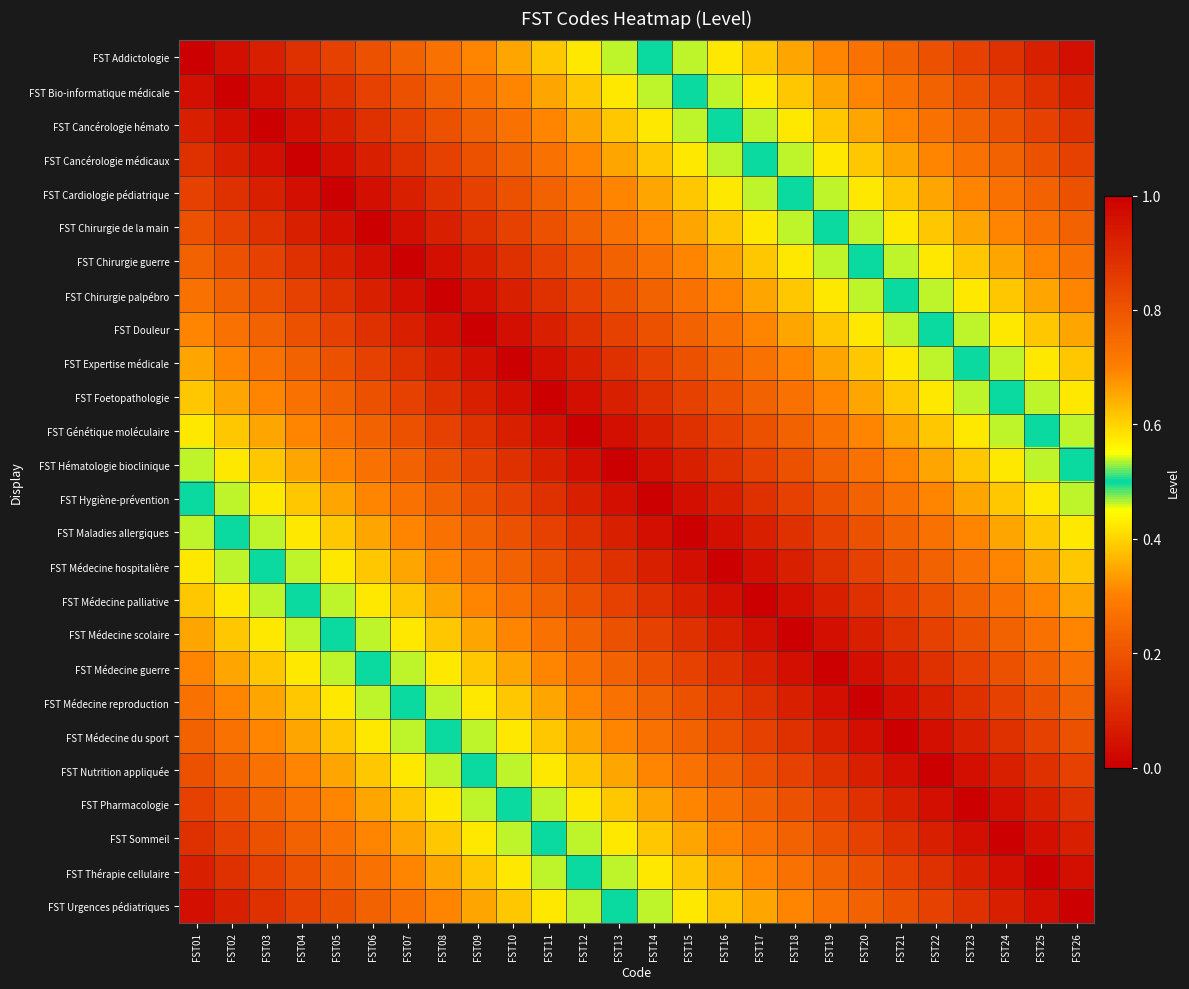

Reading left to right, transcribe all the data shown in this chart.

FST Addictologie: FST01=1.0	FST02=1.0	FST03=0.9	FST04=0.9	FST05=0.8	FST06=0.8	FST07=0.8	FST08=0.7	FST09=0.7	FST10=0.7	FST11=0.6	FST12=0.6	FST13=0.5	FST14=0.5	FST15=0.5	FST16=0.4	FST17=0.4	FST18=0.3	FST19=0.3	FST20=0.3	FST21=0.2	FST22=0.2	FST23=0.2	FST24=0.1	FST25=0.1	FST26=0.0
FST Bio-informatique médicale: FST01=1.0	FST02=1.0	FST03=1.0	FST04=0.9	FST05=0.9	FST06=0.8	FST07=0.8	FST08=0.8	FST09=0.7	FST10=0.7	FST11=0.7	FST12=0.6	FST13=0.6	FST14=0.5	FST15=0.5	FST16=0.5	FST17=0.4	FST18=0.4	FST19=0.3	FST20=0.3	FST21=0.3	FST22=0.2	FST23=0.2	FST24=0.2	FST25=0.1	FST26=0.1
FST Cancérologie hémato: FST01=0.9	FST02=1.0	FST03=1.0	FST04=1.0	FST05=0.9	FST06=0.9	FST07=0.8	FST08=0.8	FST09=0.8	FST10=0.7	FST11=0.7	FST12=0.7	FST13=0.6	FST14=0.6	FST15=0.5	FST16=0.5	FST17=0.5	FST18=0.4	FST19=0.4	FST20=0.3	FST21=0.3	FST22=0.3	FST23=0.2	FST24=0.2	FST25=0.2	FST26=0.1
FST Cancérologie médicaux: FST01=0.9	FST02=0.9	FST03=1.0	FST04=1.0	FST05=1.0	FST06=0.9	FST07=0.9	FST08=0.8	FST09=0.8	FST10=0.8	FST11=0.7	FST12=0.7	FST13=0.7	FST14=0.6	FST15=0.6	FST16=0.5	FST17=0.5	FST18=0.5	FST19=0.4	FST20=0.4	FST21=0.3	FST22=0.3	FST23=0.3	FST24=0.2	FST25=0.2	FST26=0.2
FST Cardiologie pédiatrique: FST01=0.8	FST02=0.9	FST03=0.9	FST04=1.0	FST05=1.0	FST06=1.0	FST07=0.9	FST08=0.9	FST09=0.8	FST10=0.8	FST11=0.8	FST12=0.7	FST13=0.7	FST14=0.7	FST15=0.6	FST16=0.6	FST17=0.5	FST18=0.5	FST19=0.5	FST20=0.4	FST21=0.4	FST22=0.3	FST23=0.3	FST24=0.3	FST25=0.2	FST26=0.2
FST Chirurgie de la main: FST01=0.8	FST02=0.8	FST03=0.9	FST04=0.9	FST05=1.0	FST06=1.0	FST07=1.0	FST08=0.9	FST09=0.9	FST10=0.8	FST11=0.8	FST12=0.8	FST13=0.7	FST14=0.7	FST15=0.7	FST16=0.6	FST17=0.6	FST18=0.5	FST19=0.5	FST20=0.5	FST21=0.4	FST22=0.4	FST23=0.3	FST24=0.3	FST25=0.3	FST26=0.2
FST Chirurgie guerre: FST01=0.8	FST02=0.8	FST03=0.8	FST04=0.9	FST05=0.9	FST06=1.0	FST07=1.0	FST08=1.0	FST09=0.9	FST10=0.9	FST11=0.8	FST12=0.8	FST13=0.8	FST14=0.7	FST15=0.7	FST16=0.7	FST17=0.6	FST18=0.6	FST19=0.5	FST20=0.5	FST21=0.5	FST22=0.4	FST23=0.4	FST24=0.3	FST25=0.3	FST26=0.3
FST Chirurgie palpébro: FST01=0.7	FST02=0.8	FST03=0.8	FST04=0.8	FST05=0.9	FST06=0.9	FST07=1.0	FST08=1.0	FST09=1.0	FST10=0.9	FST11=0.9	FST12=0.8	FST13=0.8	FST14=0.8	FST15=0.7	FST16=0.7	FST17=0.7	FST18=0.6	FST19=0.6	FST20=0.5	FST21=0.5	FST22=0.5	FST23=0.4	FST24=0.4	FST25=0.3	FST26=0.3
FST Douleur: FST01=0.7	FST02=0.7	FST03=0.8	FST04=0.8	FST05=0.8	FST06=0.9	FST07=0.9	FST08=1.0	FST09=1.0	FST10=1.0	FST11=0.9	FST12=0.9	FST13=0.8	FST14=0.8	FST15=0.8	FST16=0.7	FST17=0.7	FST18=0.7	FST19=0.6	FST20=0.6	FST21=0.5	FST22=0.5	FST23=0.5	FST24=0.4	FST25=0.4	FST26=0.3
FST Expertise médicale: FST01=0.7	FST02=0.7	FST03=0.7	FST04=0.8	FST05=0.8	FST06=0.8	FST07=0.9	FST08=0.9	FST09=1.0	FST10=1.0	FST11=1.0	FST12=0.9	FST13=0.9	FST14=0.8	FST15=0.8	FST16=0.8	FST17=0.7	FST18=0.7	FST19=0.7	FST20=0.6	FST21=0.6	FST22=0.5	FST23=0.5	FST24=0.5	FST25=0.4	FST26=0.4
FST Foetopathologie: FST01=0.6	FST02=0.7	FST03=0.7	FST04=0.7	FST05=0.8	FST06=0.8	FST07=0.8	FST08=0.9	FST09=0.9	FST10=1.0	FST11=1.0	FST12=1.0	FST13=0.9	FST14=0.9	FST15=0.8	FST16=0.8	FST17=0.8	FST18=0.7	FST19=0.7	FST20=0.7	FST21=0.6	FST22=0.6	FST23=0.5	FST24=0.5	FST25=0.5	FST26=0.4
FST Génétique moléculaire: FST01=0.6	FST02=0.6	FST03=0.7	FST04=0.7	FST05=0.7	FST06=0.8	FST07=0.8	FST08=0.8	FST09=0.9	FST10=0.9	FST11=1.0	FST12=1.0	FST13=1.0	FST14=0.9	FST15=0.9	FST16=0.8	FST17=0.8	FST18=0.8	FST19=0.7	FST20=0.7	FST21=0.7	FST22=0.6	FST23=0.6	FST24=0.5	FST25=0.5	FST26=0.5
FST Hématologie bioclinique: FST01=0.5	FST02=0.6	FST03=0.6	FST04=0.7	FST05=0.7	FST06=0.7	FST07=0.8	FST08=0.8	FST09=0.8	FST10=0.9	FST11=0.9	FST12=1.0	FST13=1.0	FST14=1.0	FST15=0.9	FST16=0.9	FST17=0.8	FST18=0.8	FST19=0.8	FST20=0.7	FST21=0.7	FST22=0.7	FST23=0.6	FST24=0.6	FST25=0.5	FST26=0.5
FST Hygiène-prévention: FST01=0.5	FST02=0.5	FST03=0.6	FST04=0.6	FST05=0.7	FST06=0.7	FST07=0.7	FST08=0.8	FST09=0.8	FST10=0.8	FST11=0.9	FST12=0.9	FST13=1.0	FST14=1.0	FST15=1.0	FST16=0.9	FST17=0.9	FST18=0.8	FST19=0.8	FST20=0.8	FST21=0.7	FST22=0.7	FST23=0.7	FST24=0.6	FST25=0.6	FST26=0.5
FST Maladies allergiques: FST01=0.5	FST02=0.5	FST03=0.5	FST04=0.6	FST05=0.6	FST06=0.7	FST07=0.7	FST08=0.7	FST09=0.8	FST10=0.8	FST11=0.8	FST12=0.9	FST13=0.9	FST14=1.0	FST15=1.0	FST16=1.0	FST17=0.9	FST18=0.9	FST19=0.8	FST20=0.8	FST21=0.8	FST22=0.7	FST23=0.7	FST24=0.7	FST25=0.6	FST26=0.6
FST Médecine hospitalière: FST01=0.4	FST02=0.5	FST03=0.5	FST04=0.5	FST05=0.6	FST06=0.6	FST07=0.7	FST08=0.7	FST09=0.7	FST10=0.8	FST11=0.8	FST12=0.8	FST13=0.9	FST14=0.9	FST15=1.0	FST16=1.0	FST17=1.0	FST18=0.9	FST19=0.9	FST20=0.8	FST21=0.8	FST22=0.8	FST23=0.7	FST24=0.7	FST25=0.7	FST26=0.6
FST Médecine palliative: FST01=0.4	FST02=0.4	FST03=0.5	FST04=0.5	FST05=0.5	FST06=0.6	FST07=0.6	FST08=0.7	FST09=0.7	FST10=0.7	FST11=0.8	FST12=0.8	FST13=0.8	FST14=0.9	FST15=0.9	FST16=1.0	FST17=1.0	FST18=1.0	FST19=0.9	FST20=0.9	FST21=0.8	FST22=0.8	FST23=0.8	FST24=0.7	FST25=0.7	FST26=0.7
FST Médecine scolaire: FST01=0.3	FST02=0.4	FST03=0.4	FST04=0.5	FST05=0.5	FST06=0.5	FST07=0.6	FST08=0.6	FST09=0.7	FST10=0.7	FST11=0.7	FST12=0.8	FST13=0.8	FST14=0.8	FST15=0.9	FST16=0.9	FST17=1.0	FST18=1.0	FST19=1.0	FST20=0.9	FST21=0.9	FST22=0.8	FST23=0.8	FST24=0.8	FST25=0.7	FST26=0.7
FST Médecine guerre: FST01=0.3	FST02=0.3	FST03=0.4	FST04=0.4	FST05=0.5	FST06=0.5	FST07=0.5	FST08=0.6	FST09=0.6	FST10=0.7	FST11=0.7	FST12=0.7	FST13=0.8	FST14=0.8	FST15=0.8	FST16=0.9	FST17=0.9	FST18=1.0	FST19=1.0	FST20=1.0	FST21=0.9	FST22=0.9	FST23=0.8	FST24=0.8	FST25=0.8	FST26=0.7
FST Médecine reproduction: FST01=0.3	FST02=0.3	FST03=0.3	FST04=0.4	FST05=0.4	FST06=0.5	FST07=0.5	FST08=0.5	FST09=0.6	FST10=0.6	FST11=0.7	FST12=0.7	FST13=0.7	FST14=0.8	FST15=0.8	FST16=0.8	FST17=0.9	FST18=0.9	FST19=1.0	FST20=1.0	FST21=1.0	FST22=0.9	FST23=0.9	FST24=0.8	FST25=0.8	FST26=0.8
FST Médecine du sport: FST01=0.2	FST02=0.3	FST03=0.3	FST04=0.3	FST05=0.4	FST06=0.4	FST07=0.5	FST08=0.5	FST09=0.5	FST10=0.6	FST11=0.6	FST12=0.7	FST13=0.7	FST14=0.7	FST15=0.8	FST16=0.8	FST17=0.8	FST18=0.9	FST19=0.9	FST20=1.0	FST21=1.0	FST22=1.0	FST23=0.9	FST24=0.9	FST25=0.8	FST26=0.8
FST Nutrition appliquée: FST01=0.2	FST02=0.2	FST03=0.3	FST04=0.3	FST05=0.3	FST06=0.4	FST07=0.4	FST08=0.5	FST09=0.5	FST10=0.5	FST11=0.6	FST12=0.6	FST13=0.7	FST14=0.7	FST15=0.7	FST16=0.8	FST17=0.8	FST18=0.8	FST19=0.9	FST20=0.9	FST21=1.0	FST22=1.0	FST23=1.0	FST24=0.9	FST25=0.9	FST26=0.8
FST Pharmacologie: FST01=0.2	FST02=0.2	FST03=0.2	FST04=0.3	FST05=0.3	FST06=0.3	FST07=0.4	FST08=0.4	FST09=0.5	FST10=0.5	FST11=0.5	FST12=0.6	FST13=0.6	FST14=0.7	FST15=0.7	FST16=0.7	FST17=0.8	FST18=0.8	FST19=0.8	FST20=0.9	FST21=0.9	FST22=1.0	FST23=1.0	FST24=1.0	FST25=0.9	FST26=0.9
FST Sommeil: FST01=0.1	FST02=0.2	FST03=0.2	FST04=0.2	FST05=0.3	FST06=0.3	FST07=0.3	FST08=0.4	FST09=0.4	FST10=0.5	FST11=0.5	FST12=0.5	FST13=0.6	FST14=0.6	FST15=0.7	FST16=0.7	FST17=0.7	FST18=0.8	FST19=0.8	FST20=0.8	FST21=0.9	FST22=0.9	FST23=1.0	FST24=1.0	FST25=1.0	FST26=0.9
FST Thérapie cellulaire: FST01=0.1	FST02=0.1	FST03=0.2	FST04=0.2	FST05=0.2	FST06=0.3	FST07=0.3	FST08=0.3	FST09=0.4	FST10=0.4	FST11=0.5	FST12=0.5	FST13=0.5	FST14=0.6	FST15=0.6	FST16=0.7	FST17=0.7	FST18=0.7	FST19=0.8	FST20=0.8	FST21=0.8	FST22=0.9	FST23=0.9	FST24=1.0	FST25=1.0	FST26=1.0
FST Urgences pédiatriques: FST01=0.0	FST02=0.1	FST03=0.1	FST04=0.2	FST05=0.2	FST06=0.2	FST07=0.3	FST08=0.3	FST09=0.3	FST10=0.4	FST11=0.4	FST12=0.5	FST13=0.5	FST14=0.5	FST15=0.6	FST16=0.6	FST17=0.7	FST18=0.7	FST19=0.7	FST20=0.8	FST21=0.8	FST22=0.8	FST23=0.9	FST24=0.9	FST25=1.0	FST26=1.0